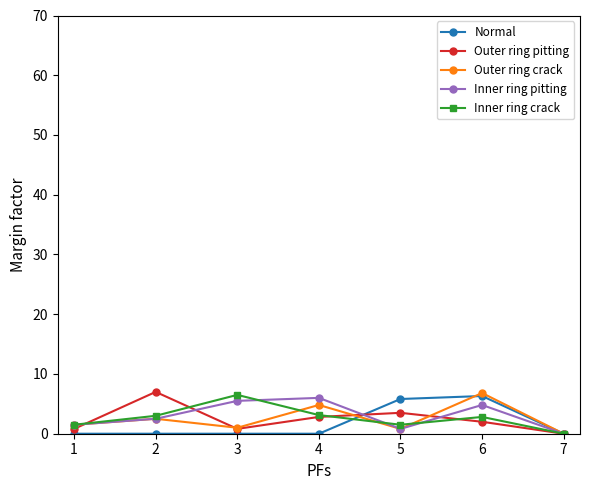

Is it true that Inner ring pitting equals 6.0 at 4?

True